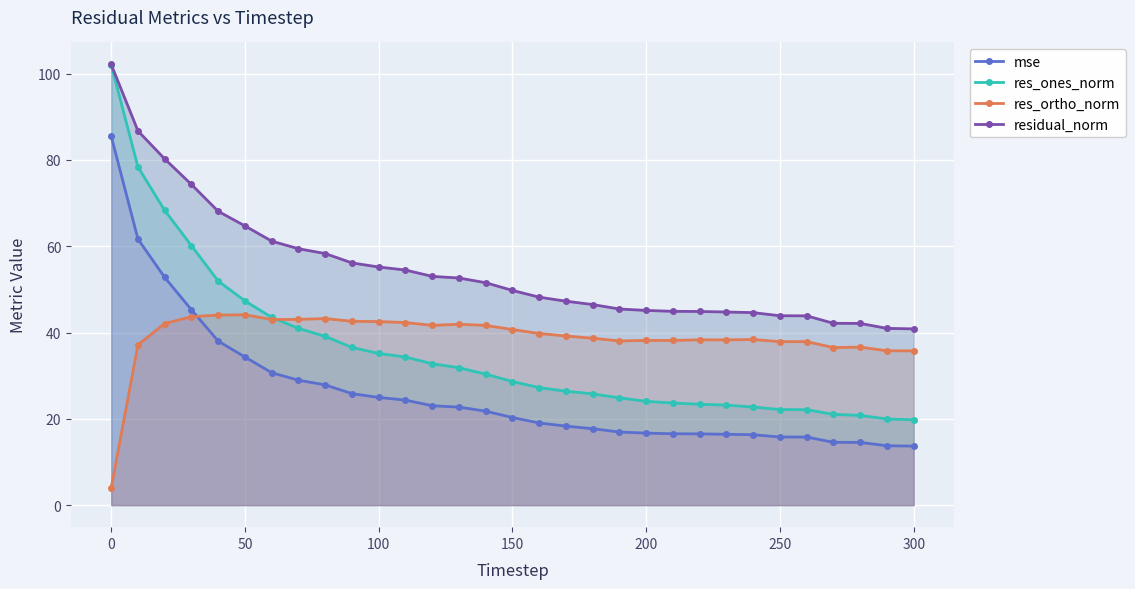

What is the difference between the maximum and minimum values in the res_ones_norm series?

82.3